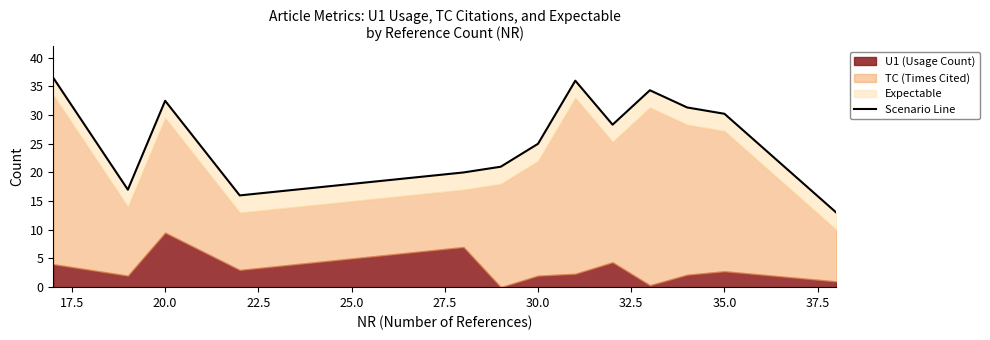

At which label is the value closest to 24?

30.0